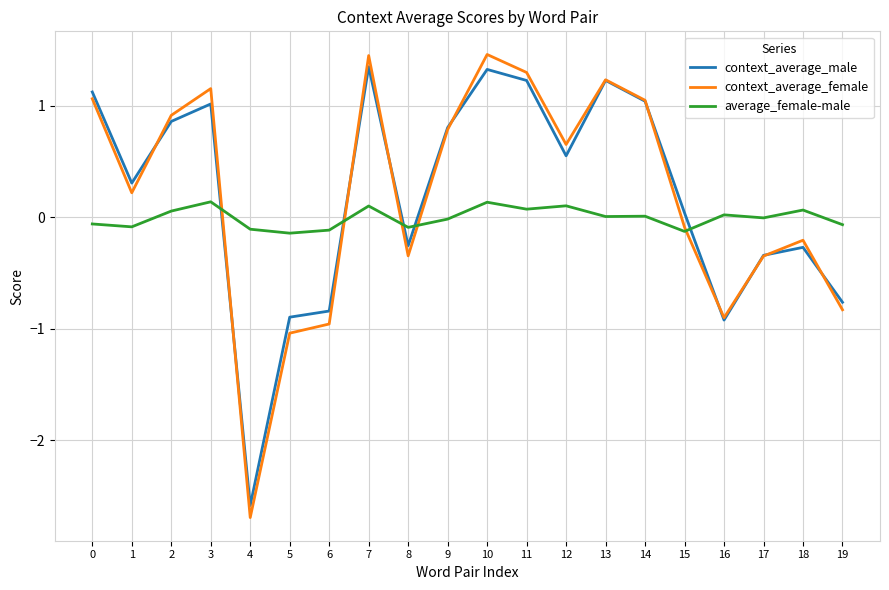

Is the value of context_average_female at 11 greater than the value of average_female-male at 1?

Yes